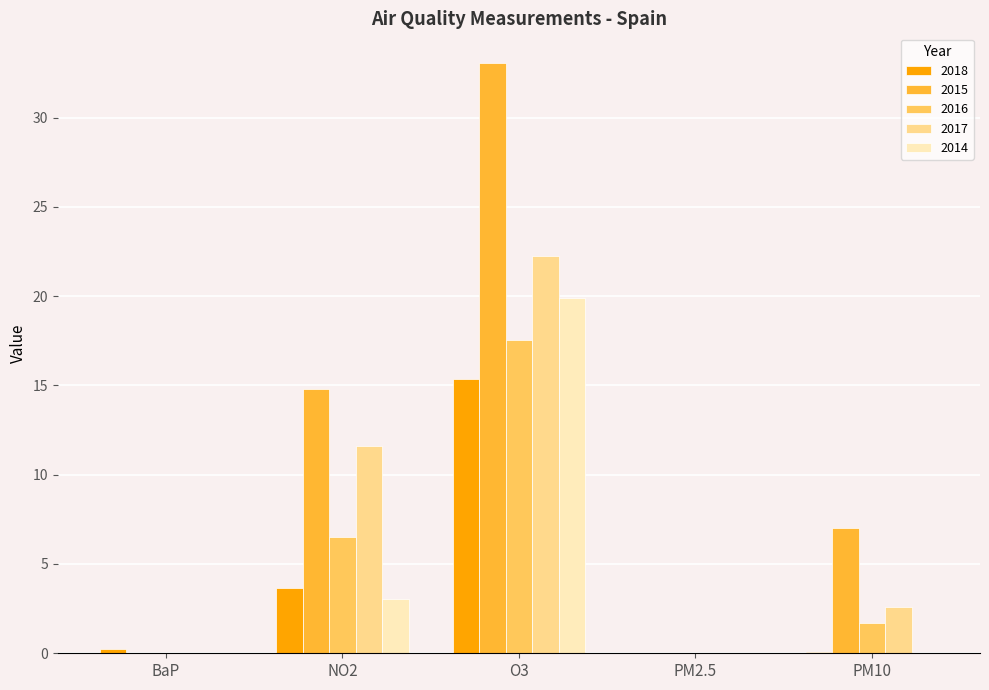

How many groups of bars are there?

5